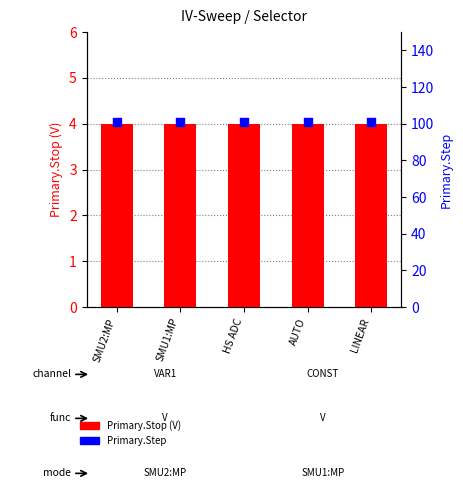

Which series contains the lowest Y value?

Primary.Stop (V)